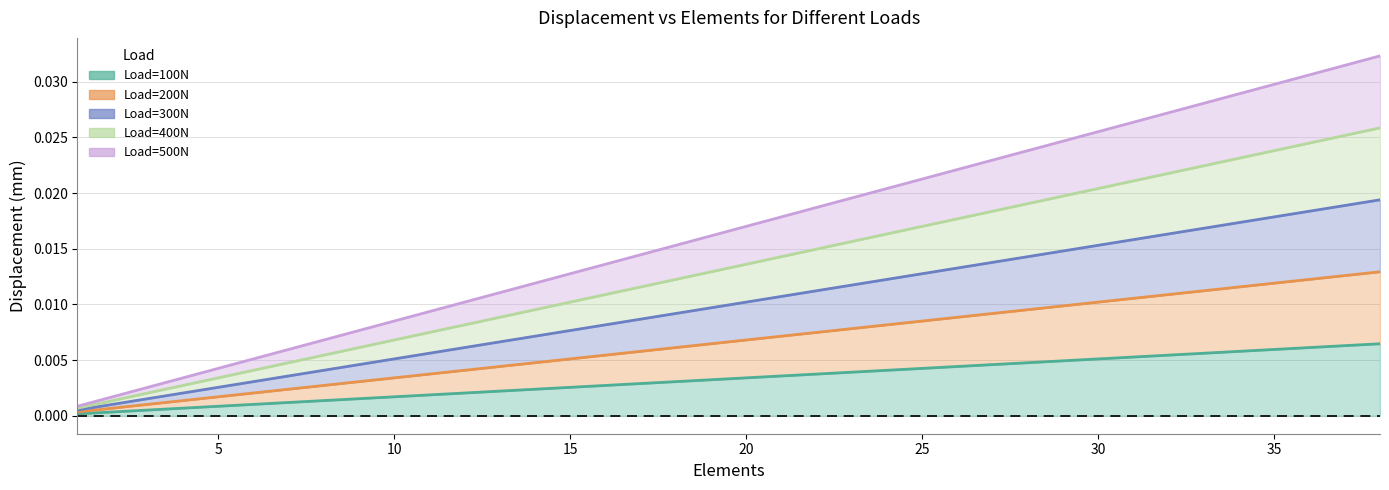

Between 24 and 28, which series saw the biggest shift?

Load=500N